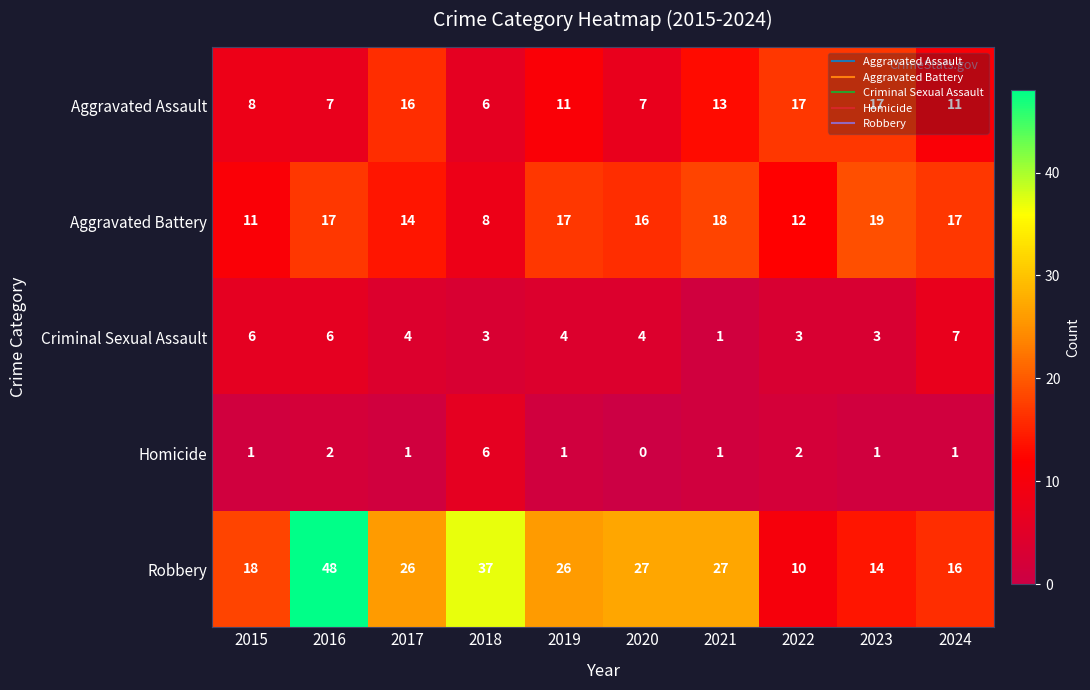

What is the spread (max minus min) of values at 2015?

17